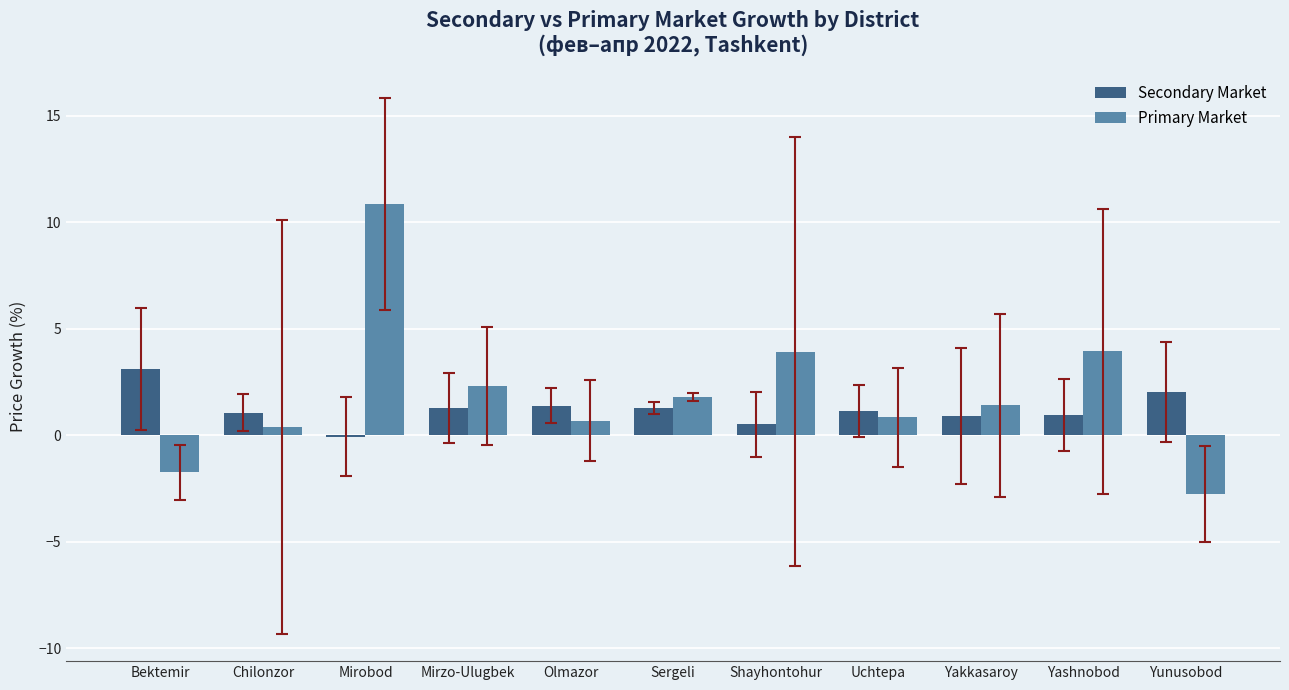

At which label does Primary Market reach its peak?

Mirobod